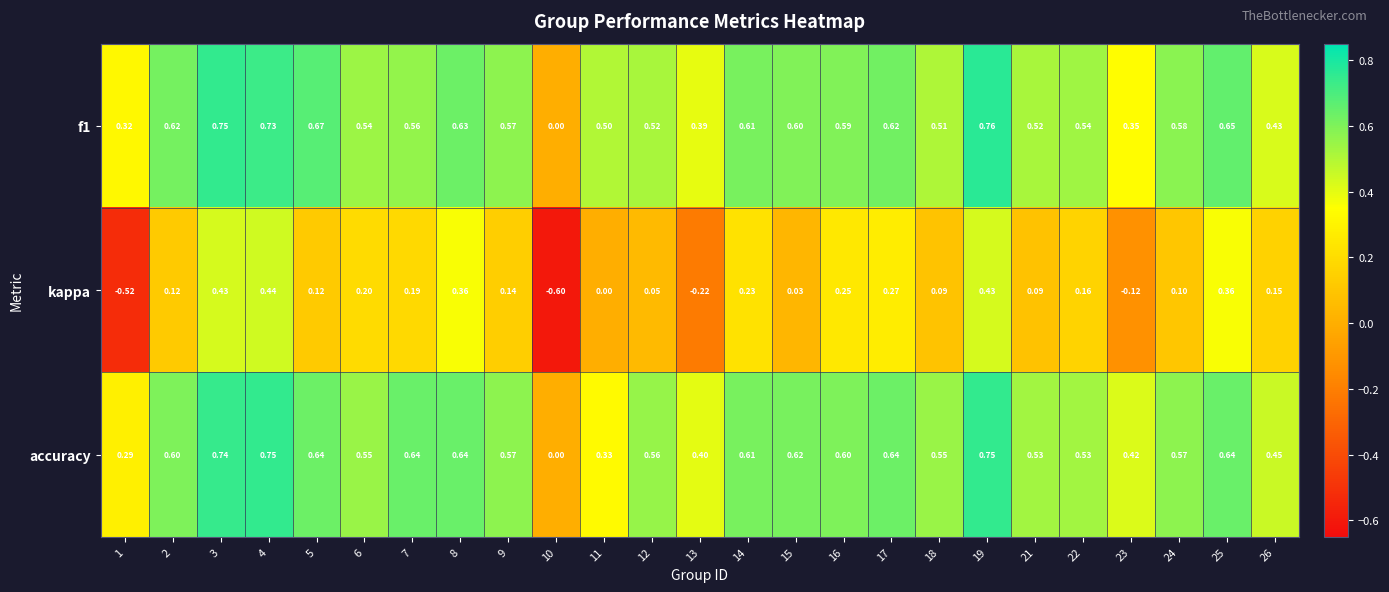

Which series has the largest total across all categories?

accuracy